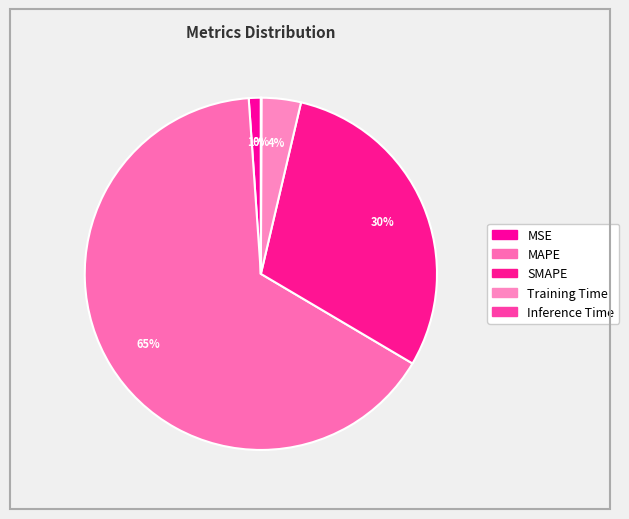

Is the sum of MAPE and Inference Time greater than half?

Yes